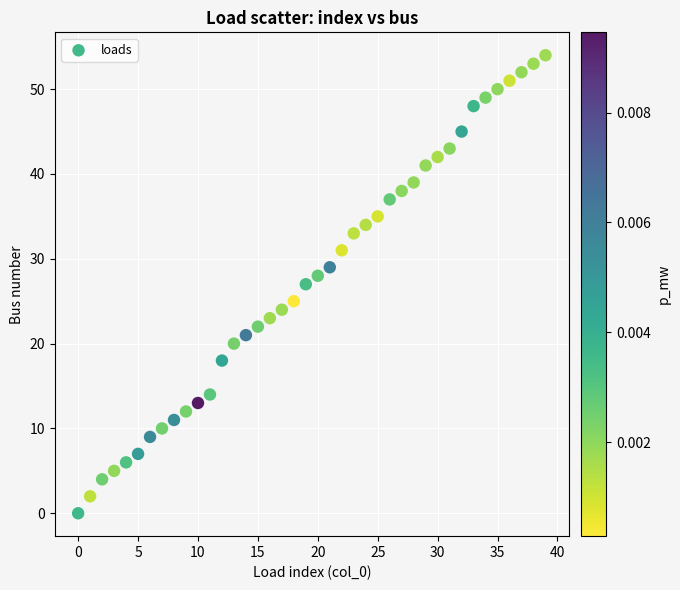

What is the range of Y values (max minus min)?

54